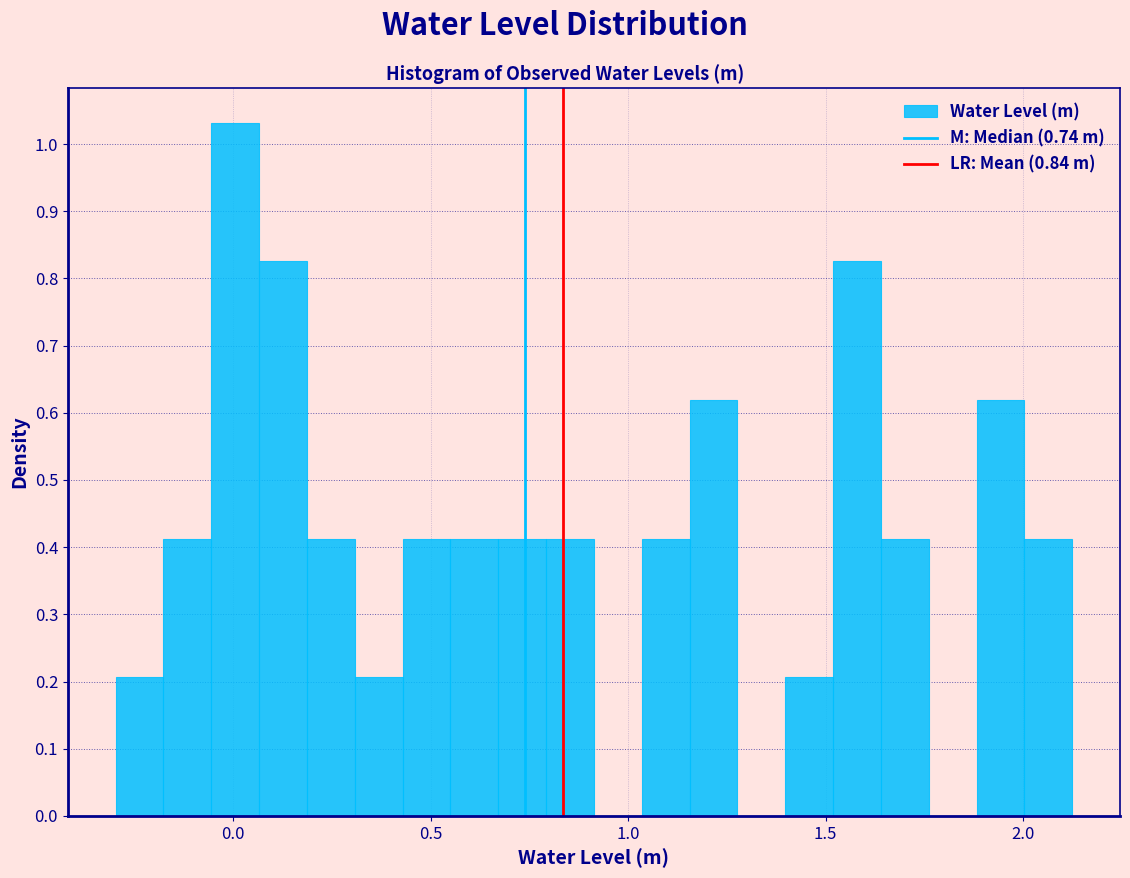

Read against the x-axis, roughly where is the centre of the tallest bar?

0.00